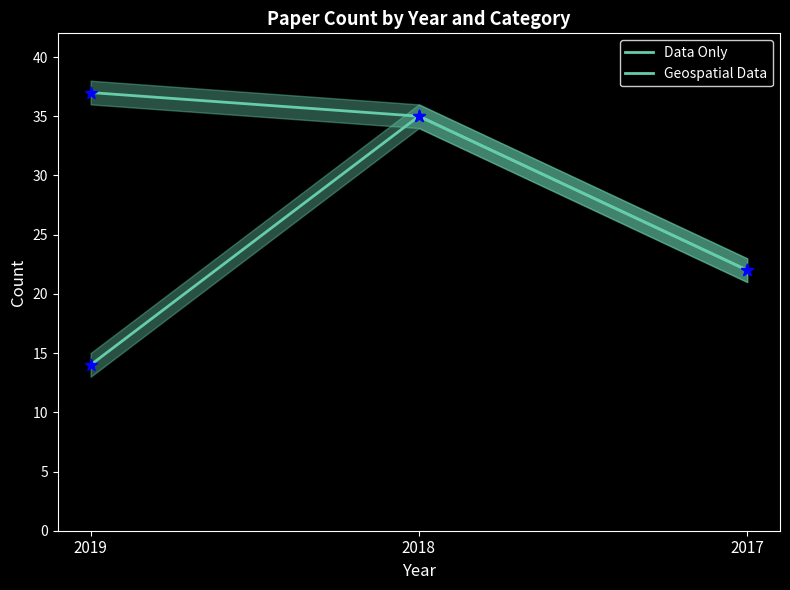

Which series contains the highest Y value?

Geospatial Data